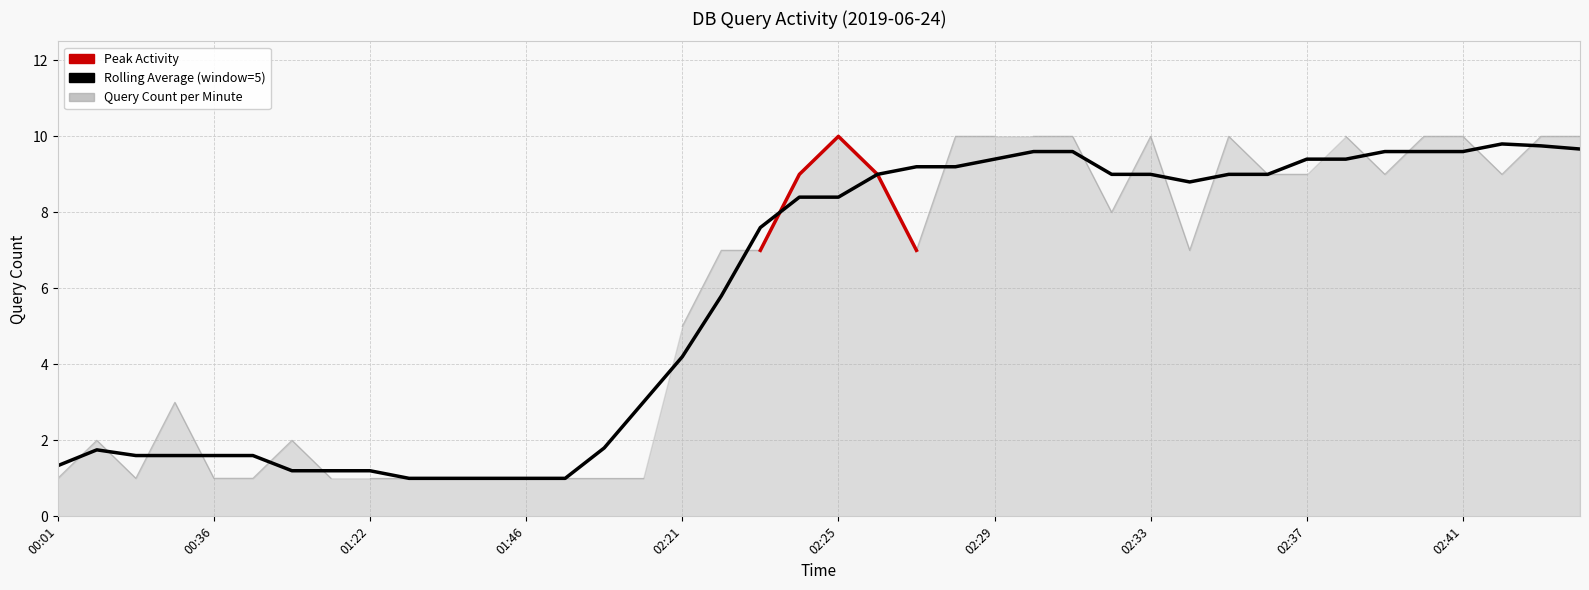

True or false: the data shows 6 at 02:24.

False